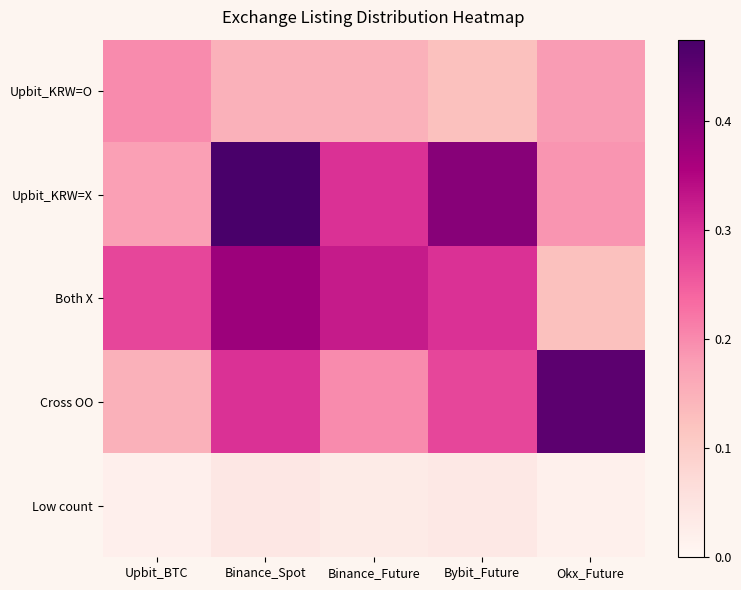

Between Upbit_BTC and Binance_Future, which is larger?

Upbit_BTC